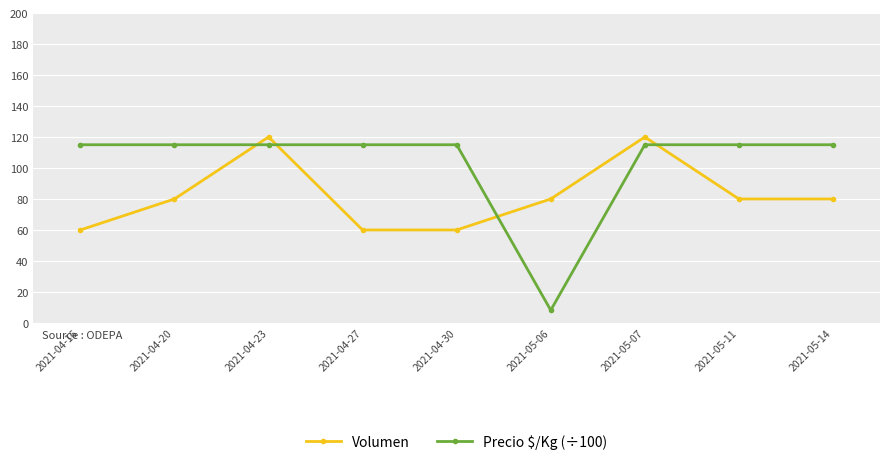

Count the number of categories in the chart.

9